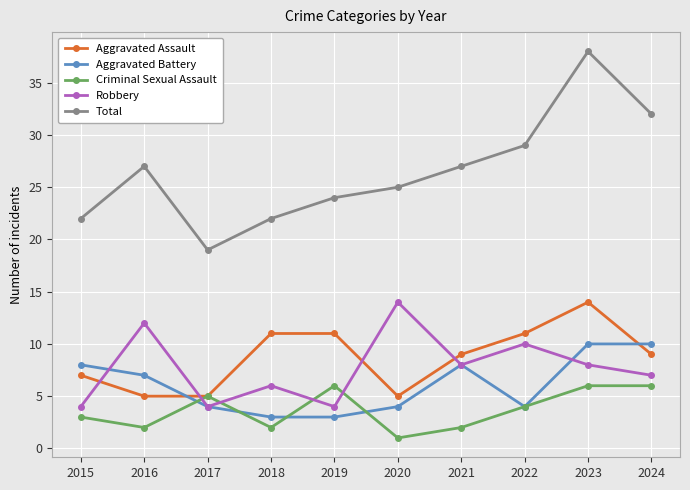

Reading left to right, extract all data points from this chart.

Aggravated Assault: 7	5	5	11	11	5	9	11	14	9
Aggravated Battery: 8	7	4	3	3	4	8	4	10	10
Criminal Sexual Assault: 3	2	5	2	6	1	2	4	6	6
Robbery: 4	12	4	6	4	14	8	10	8	7
Total: 22	27	19	22	24	25	27	29	38	32